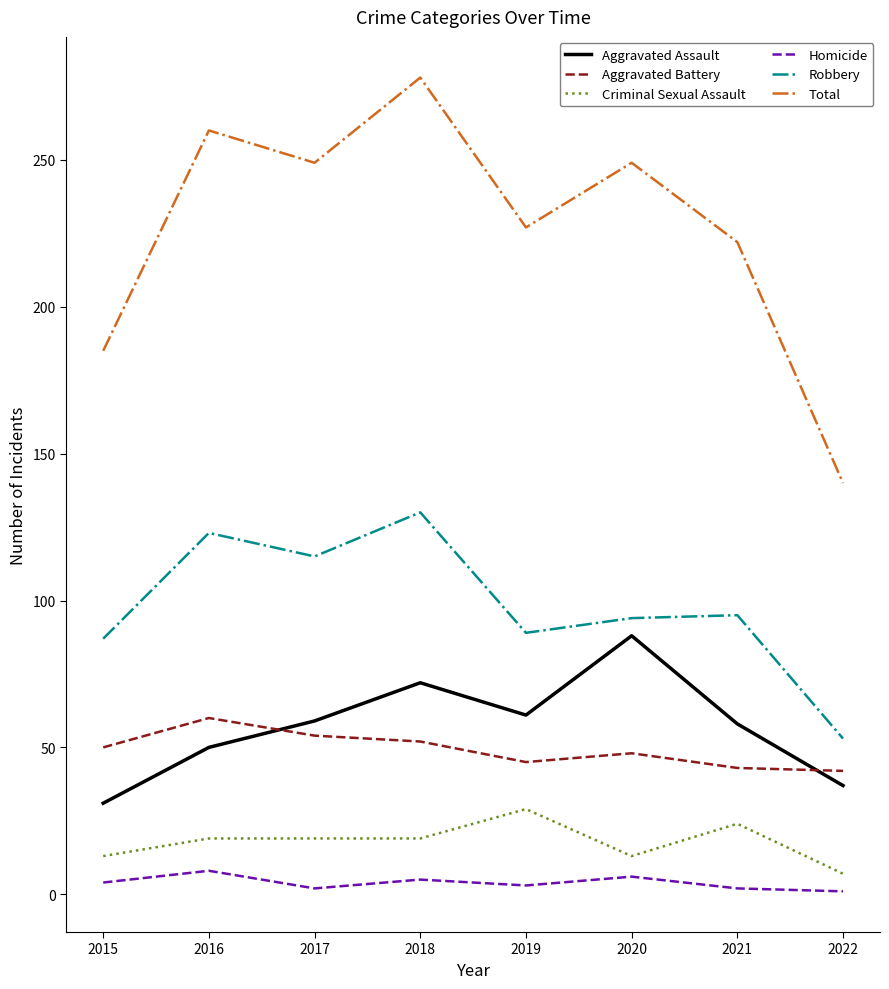

What is the lowest value of the Robbery series?

53